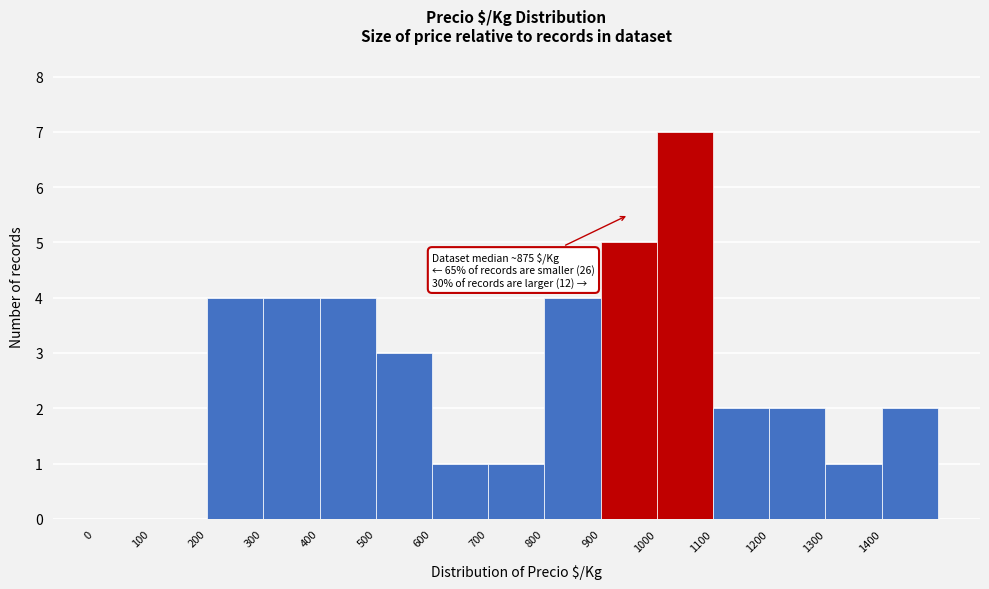

Over which range of the x-axis is the bar tallest?

1000 to 1100